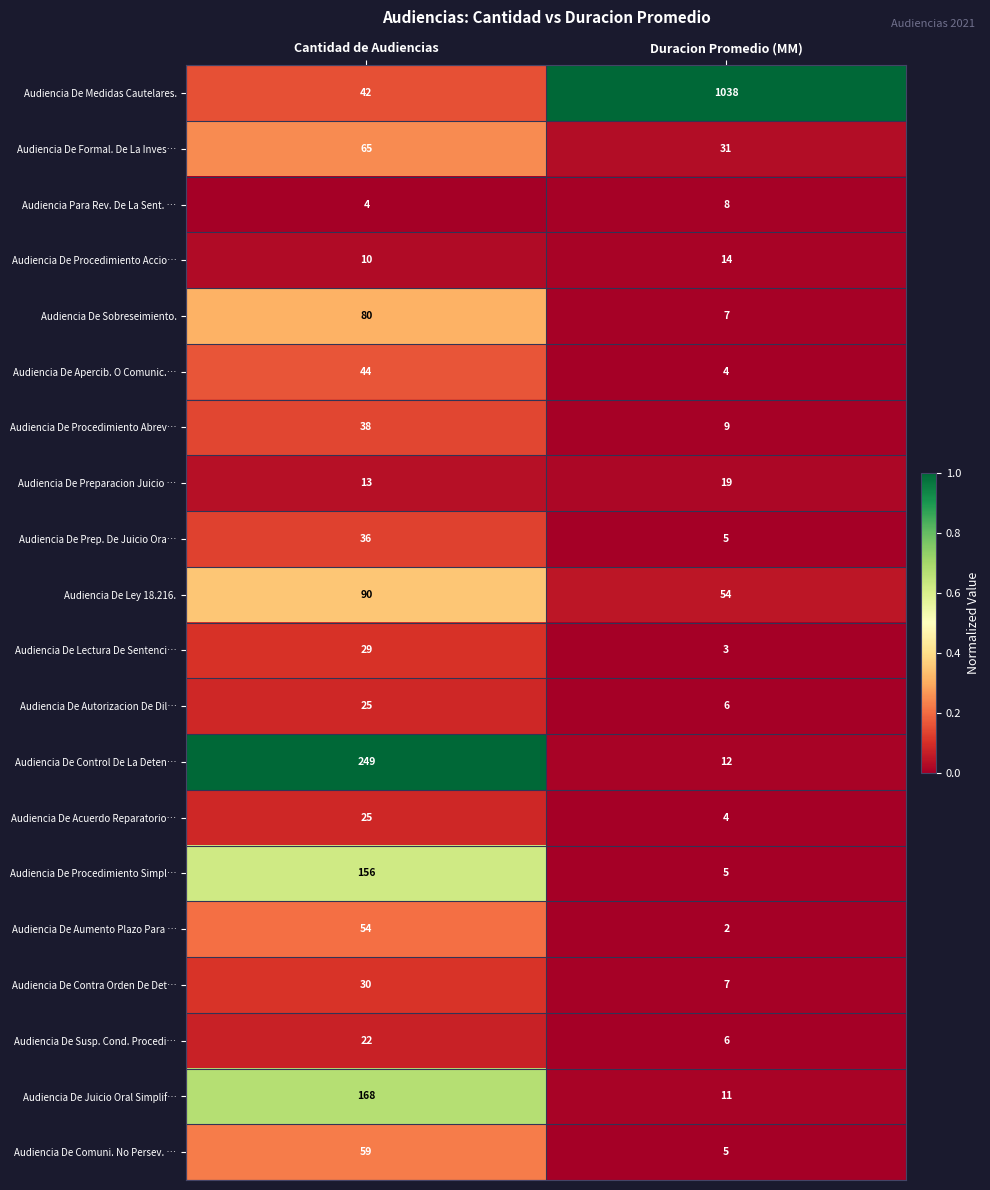

True or false: Audiencia De Apercib. O Comunic.… has a value of 44 at Cantidad de Audiencias.

True